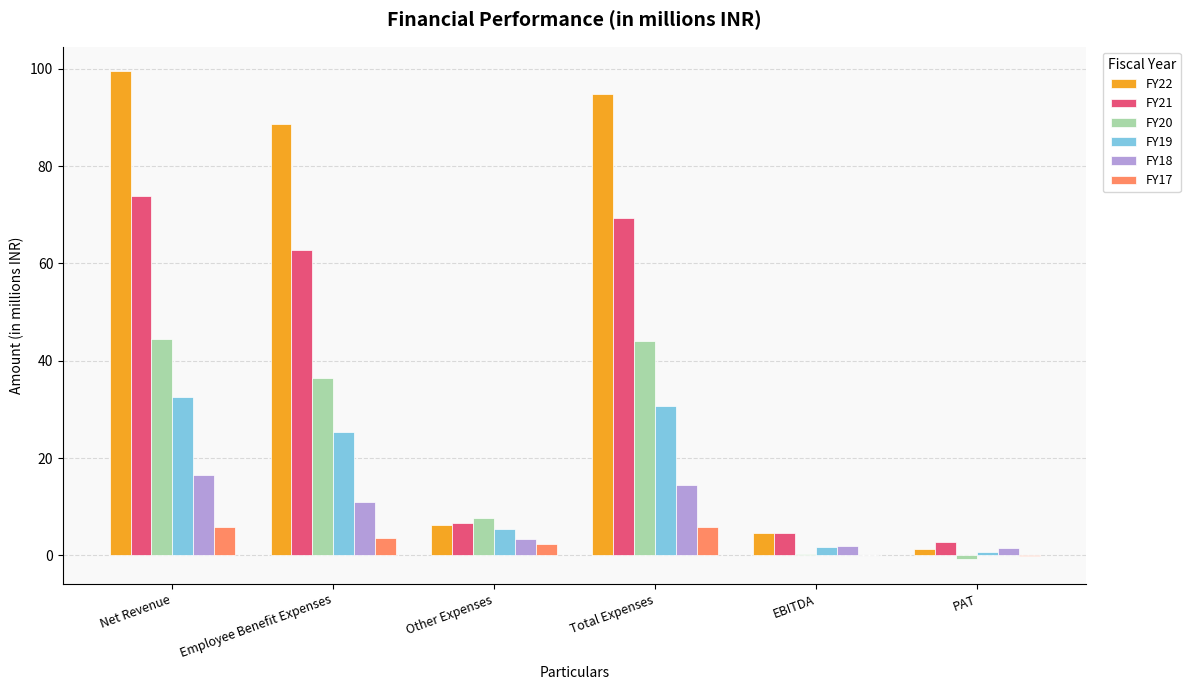

Which series has the largest range (max minus min)?

FY22